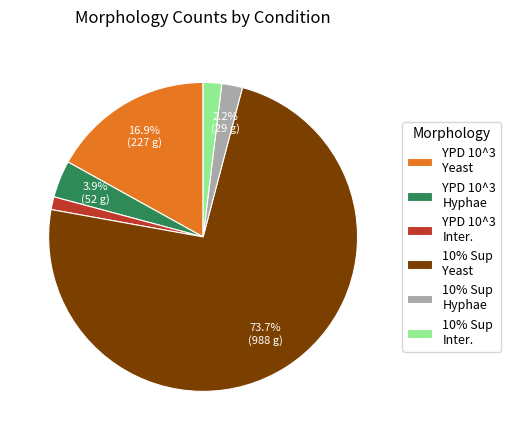

Which category has the smallest portion of the pie?

YPD 10^3 Inter.